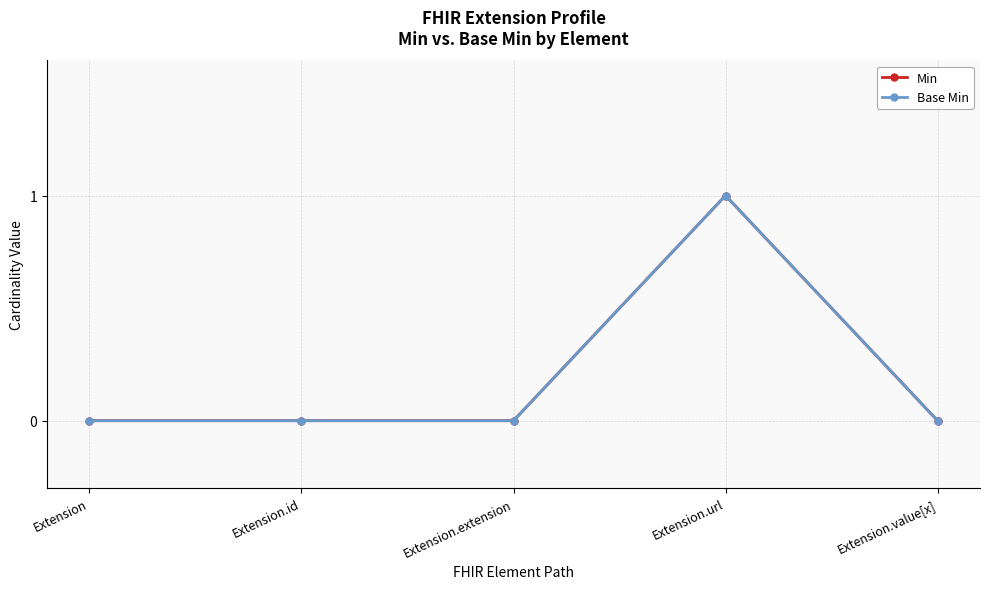

Does the chart display data point markers on the line(s)?

Yes